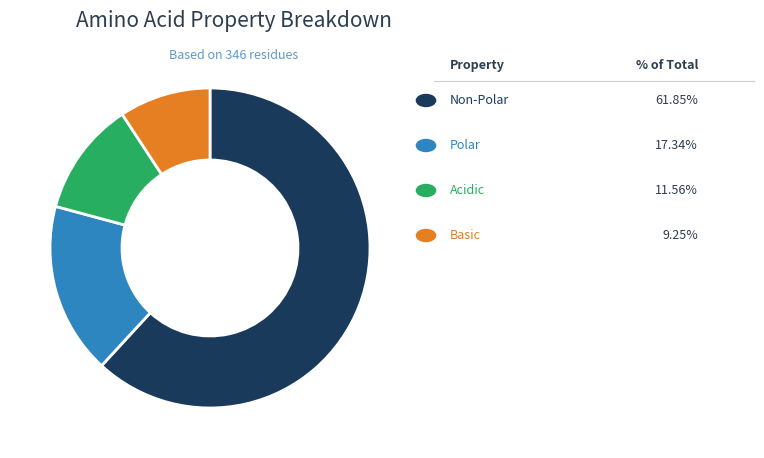

Is there a majority slice in this chart?

Yes